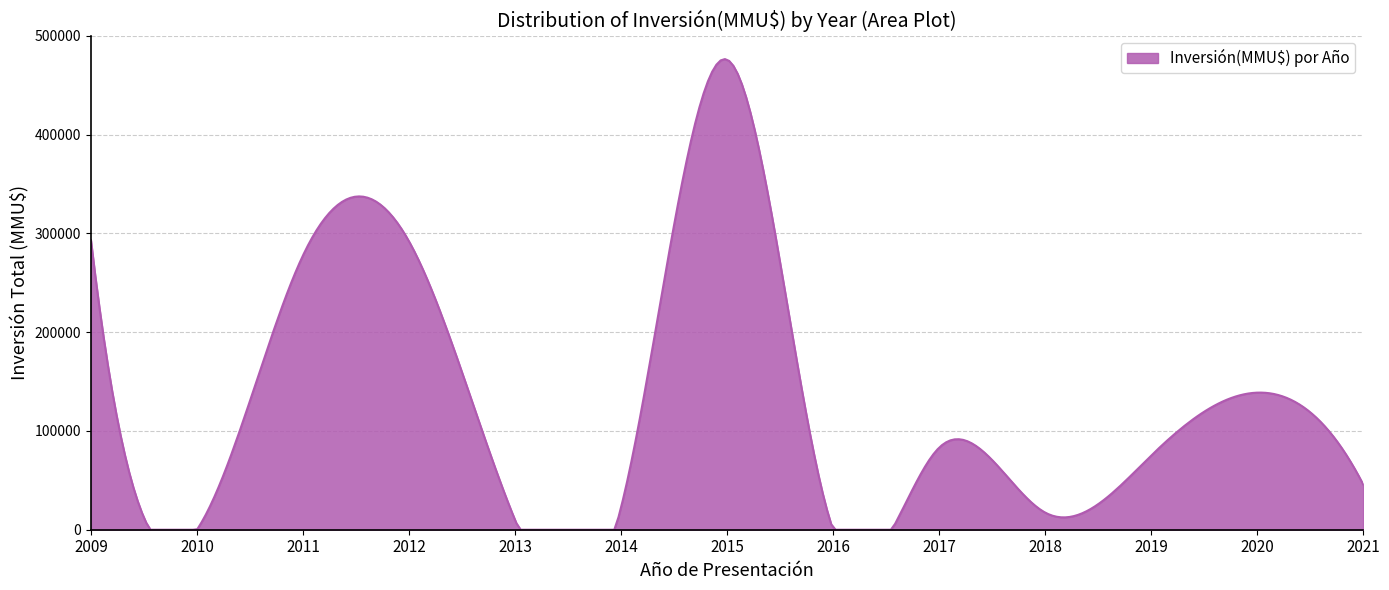

What is the difference between the maximum and minimum values?

476515.2